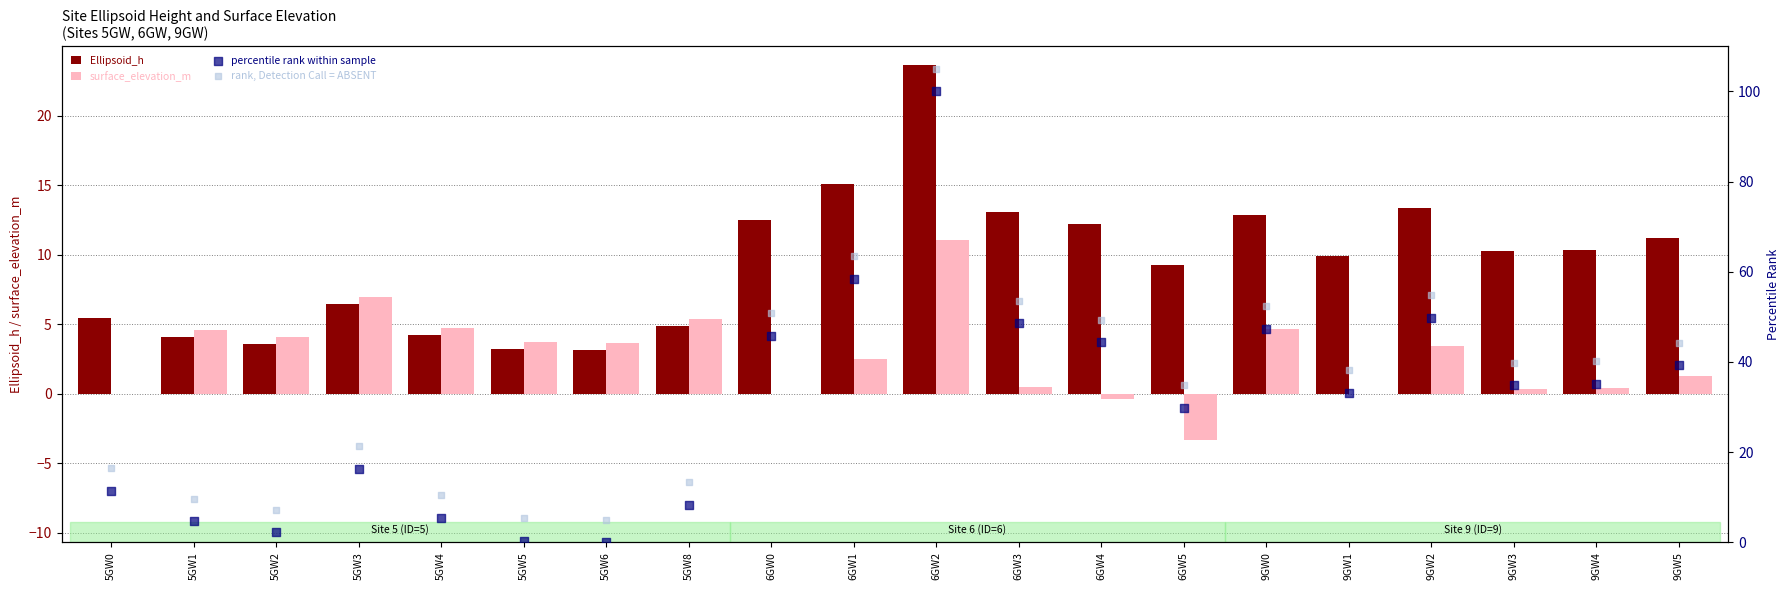

At how many categories does at least one series exceed -2?

20